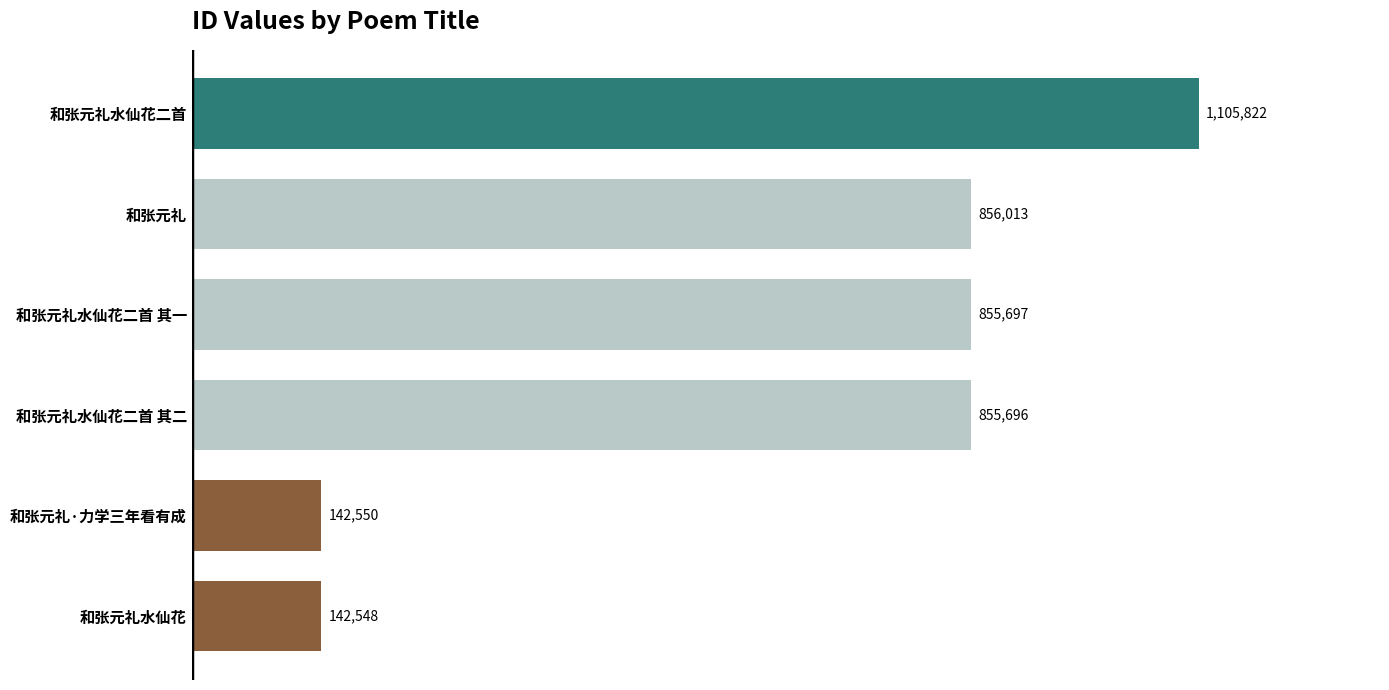

Are the bars horizontal?

Yes